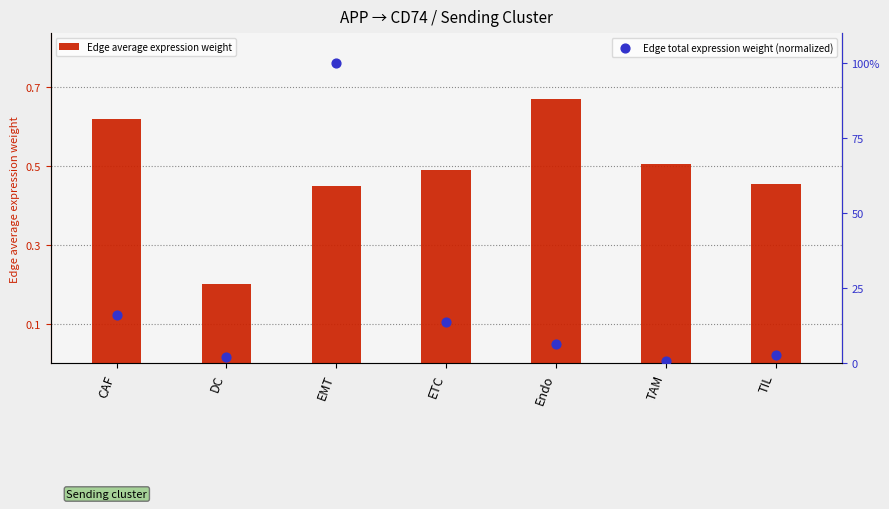

Which series reaches the maximum Y coordinate?

Edge total expression weight (normalized)